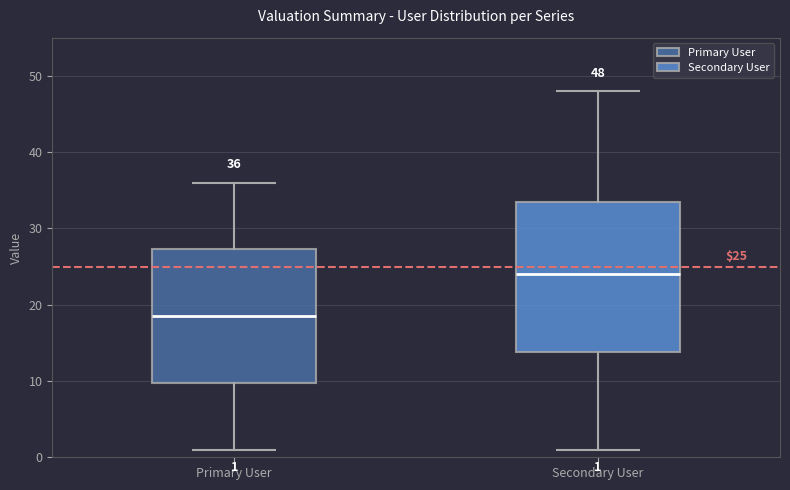

Which box is the tallest, from its lower edge to its upper edge?

Secondary User